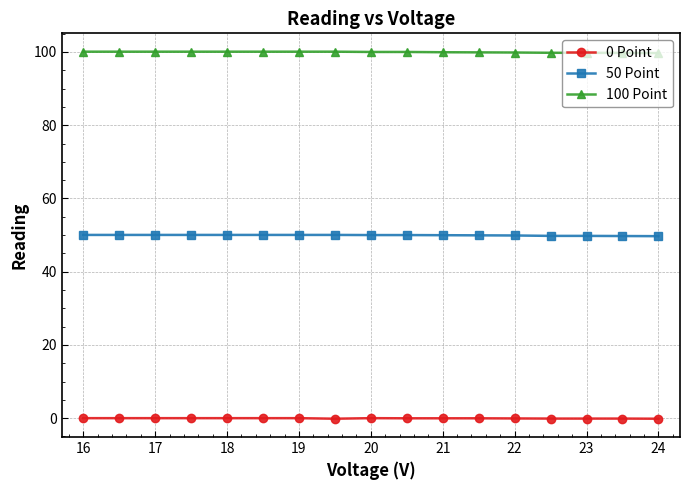

What is the smallest value displayed?

-0.2